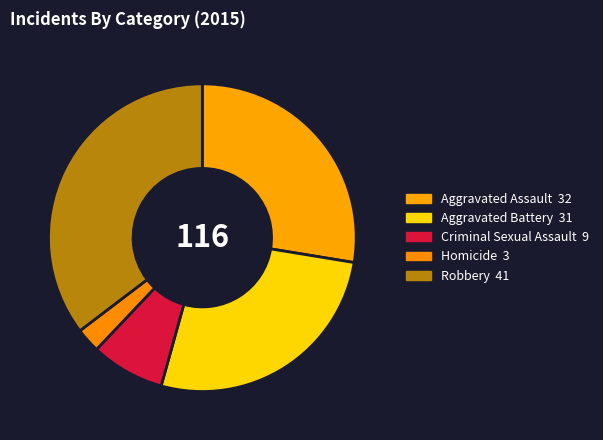

Is there a majority slice in this chart?

No